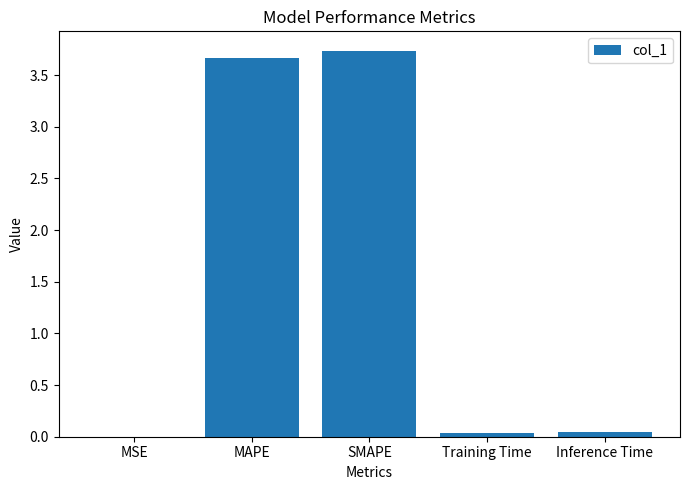

Which has a higher value, Training Time or SMAPE?

SMAPE